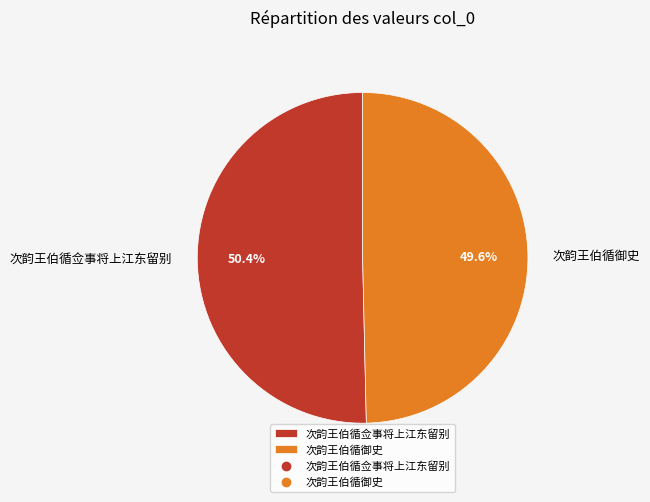

To the nearest percent, what is the difference between the largest and smallest slice percentages?

1%